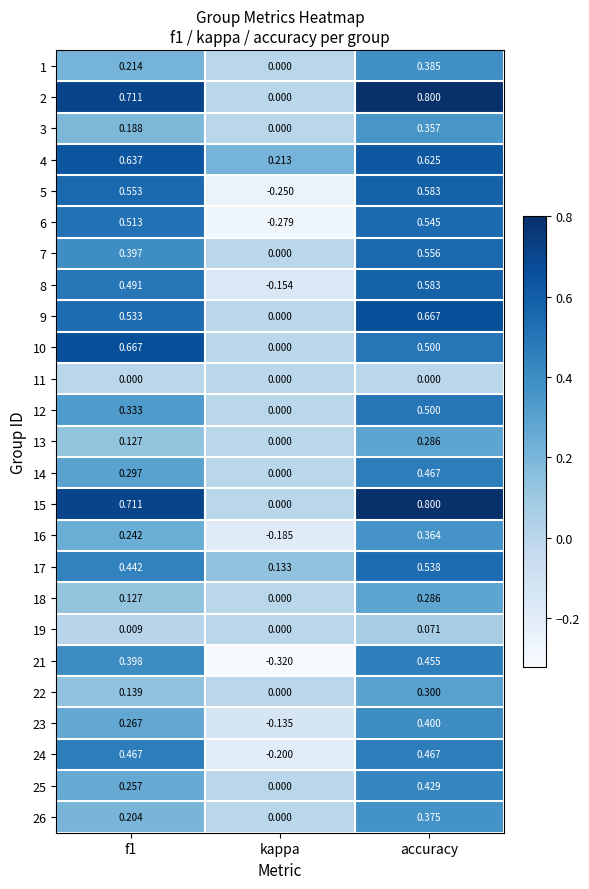

At which label does 25 reach its minimum?

kappa